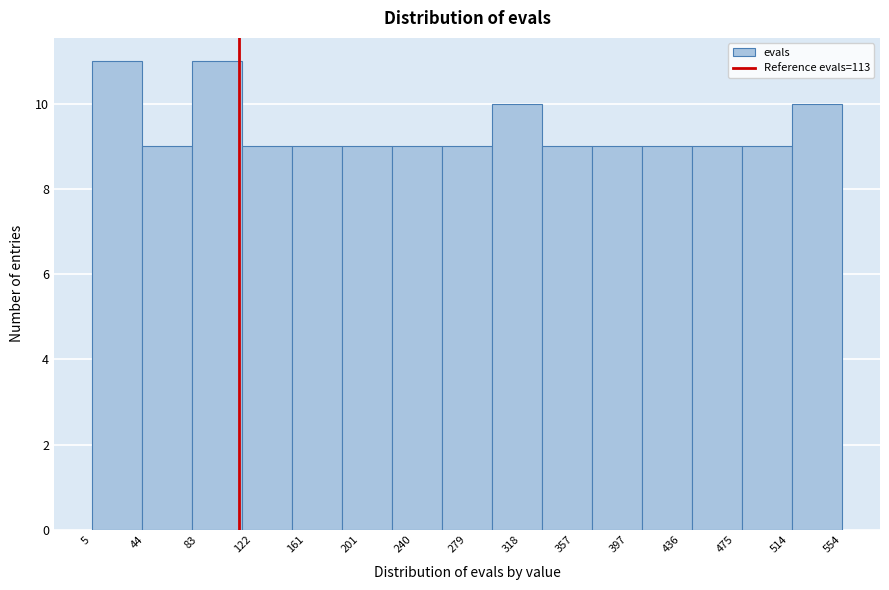

What is the height of the bar covering 40 to 80 on the x-axis? Neither the bar edges nor the heights are printed on the chart, so give them approximately, as read against the axes.

9